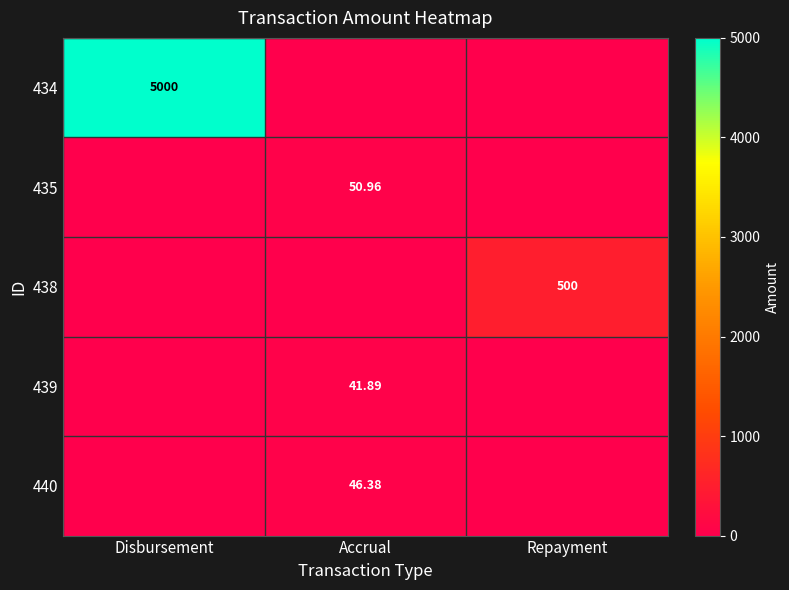

At which category is the sum across all series the highest?

Disbursement